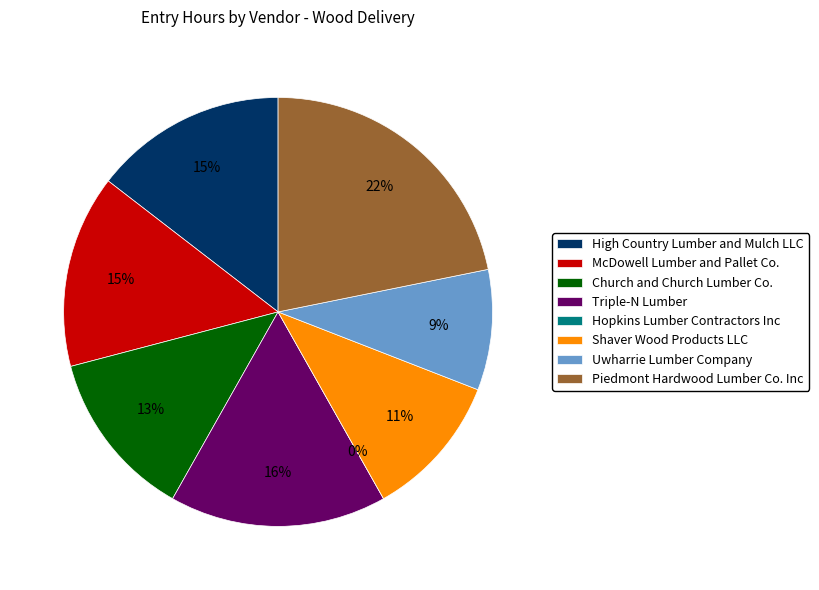

What is the total percentage of Hopkins Lumber Contractors Inc and McDowell Lumber and Pallet Co.?

14.5%